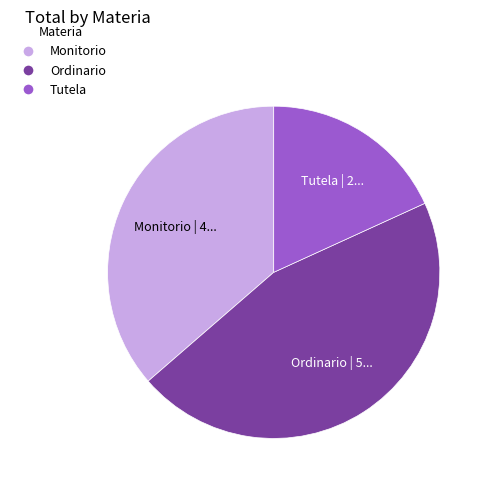

What is the largest slice in the pie chart?

Ordinario